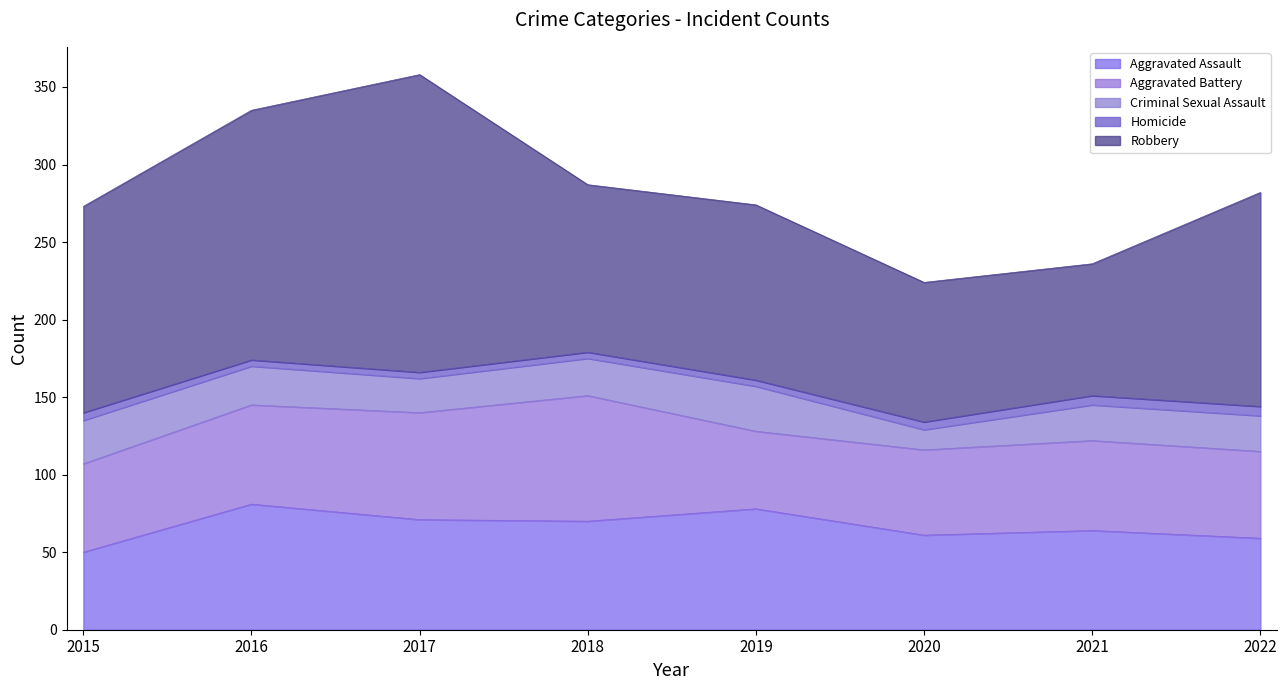

Is it true that Robbery equals 133 at 2015?

True